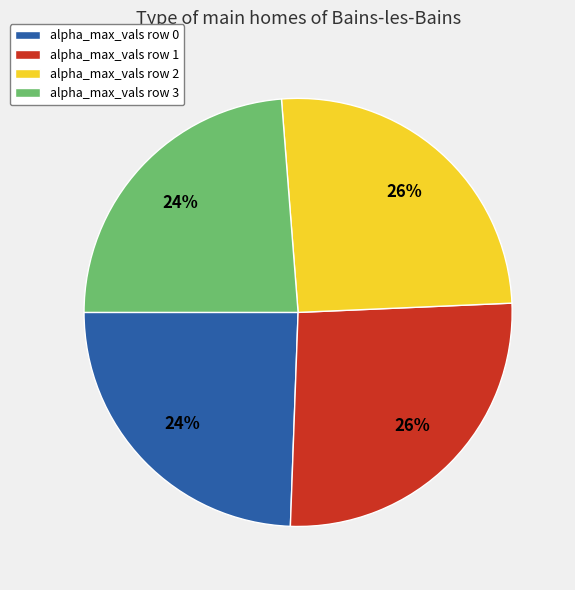

Do alpha_max_vals row 3 and alpha_max_vals row 0 together represent more than half of the pie?

No